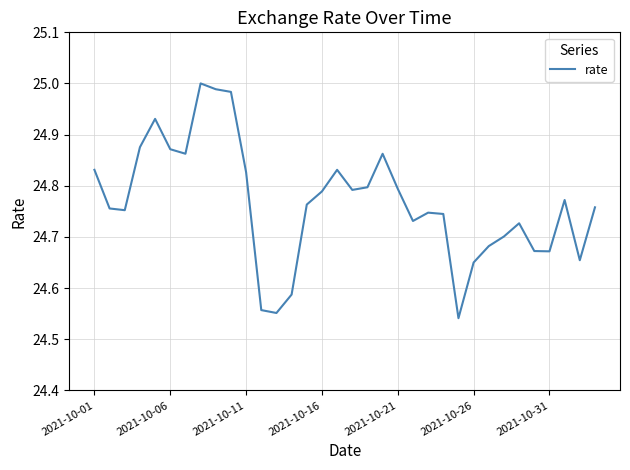

Is this an area chart (filled region under the line)?

No